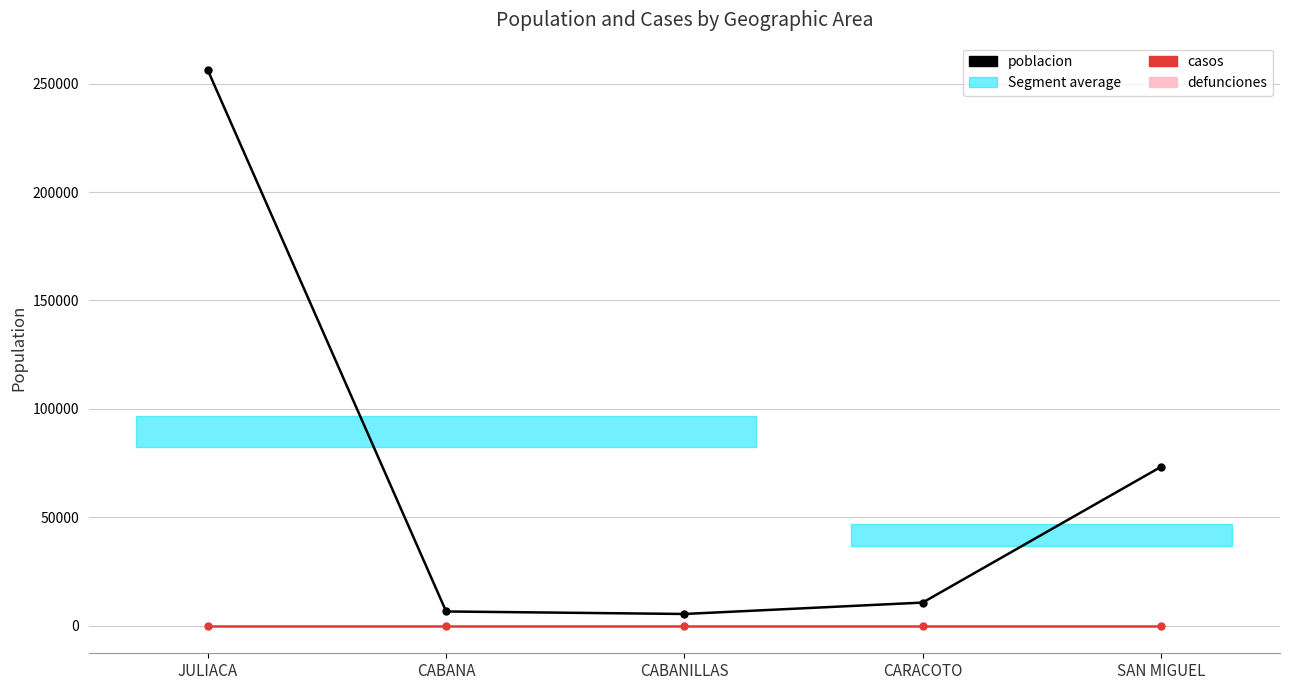

Which series changed the most between JULIACA and SAN MIGUEL?

poblacion